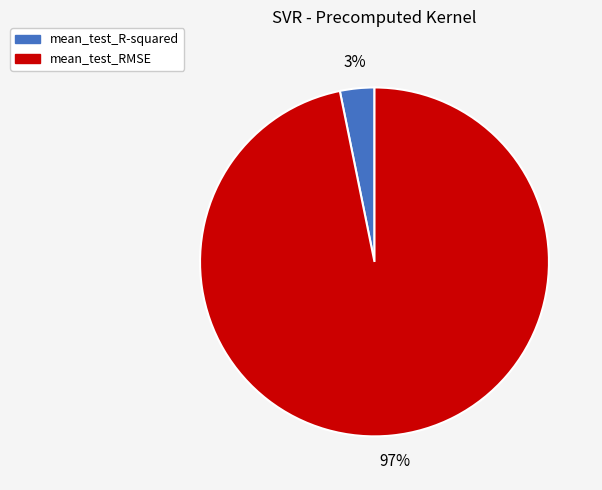

Do mean_test_R-squared and mean_test_RMSE together represent more than half of the pie?

Yes